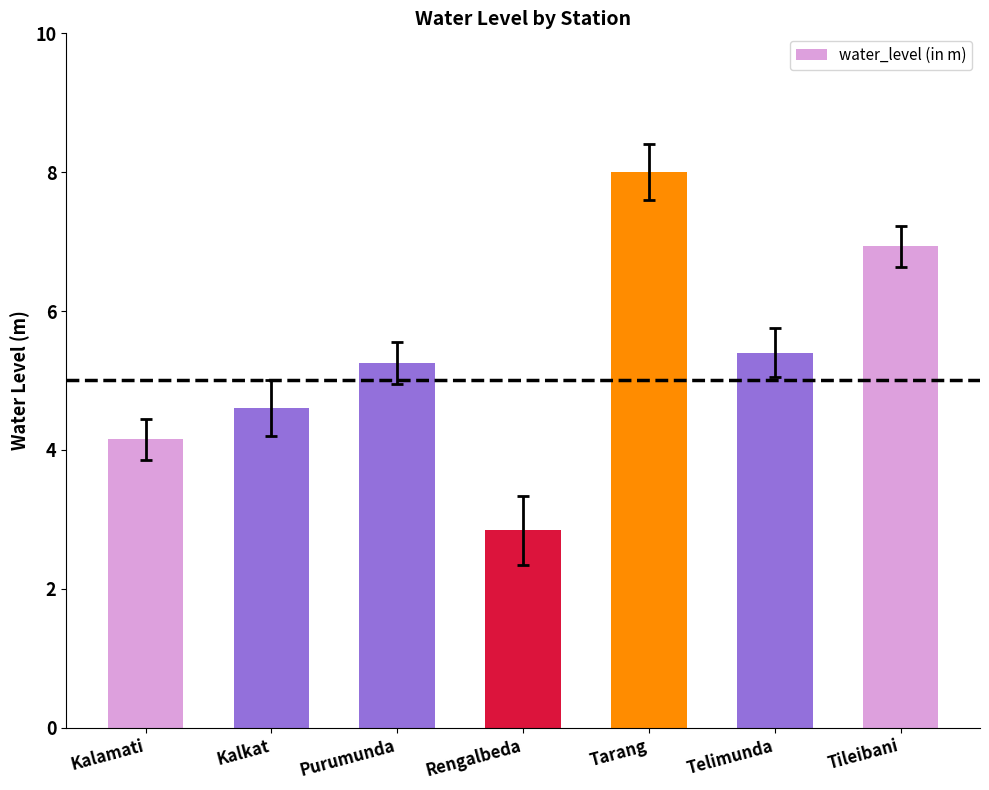

What is the average value?

5.3